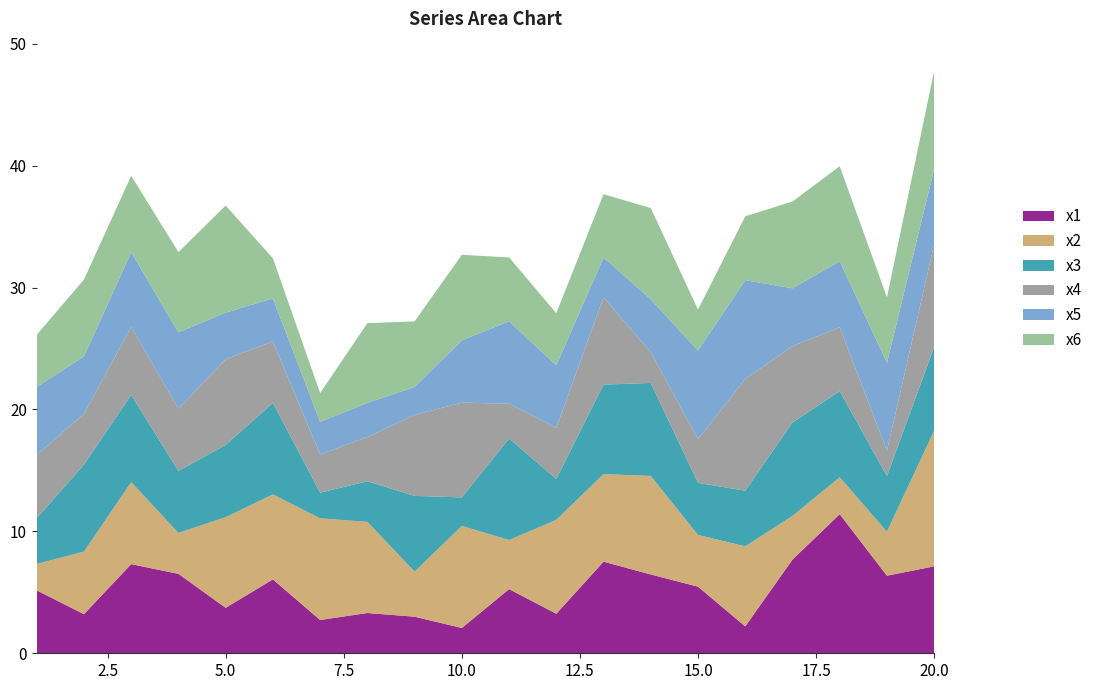

Reading left to right, transcribe all the data shown in this chart.

x1: 1=5.2	2=3.2	3=7.3	4=6.5	5=3.7	6=6.1	7=2.7	8=3.3	9=3.0	10=2.1	11=5.3	12=3.2	13=7.5	14=6.5	15=5.5	16=2.2	17=7.7	18=11.4	19=6.4	20=7.1
x2: 1=2.2	2=5.1	3=6.7	4=3.4	5=7.4	6=7.0	7=8.3	8=7.5	9=3.7	10=8.4	11=4.0	12=7.7	13=7.2	14=8.1	15=4.2	16=6.6	17=3.6	18=3.0	19=3.6	20=11.1
x3: 1=3.8	2=7.1	3=7.1	4=5.1	5=5.9	6=7.5	7=2.1	8=3.3	9=6.2	10=2.3	11=8.3	12=3.4	13=7.3	14=7.6	15=4.3	16=4.6	17=7.7	18=7.1	19=4.6	20=6.9
x4: 1=5.2	2=4.2	3=5.6	4=5.1	5=7.0	6=5.0	7=3.1	8=3.6	9=6.6	10=7.8	11=2.8	12=4.2	13=7.2	14=2.5	15=3.6	16=9.2	17=6.3	18=5.2	19=2.1	20=8.4
x5: 1=5.6	2=4.7	3=6.1	4=6.3	5=3.8	6=3.5	7=2.7	8=2.8	9=2.3	10=5.1	11=6.8	12=5.1	13=3.2	14=4.4	15=7.3	16=8.1	17=4.7	18=5.4	19=7.2	20=6.2
x6: 1=4.3	2=6.3	3=6.3	4=6.6	5=8.8	6=3.3	7=2.4	8=6.5	9=5.4	10=7.0	11=5.2	12=4.3	13=5.2	14=7.5	15=3.4	16=5.2	17=7.1	18=7.8	19=5.4	20=8.0